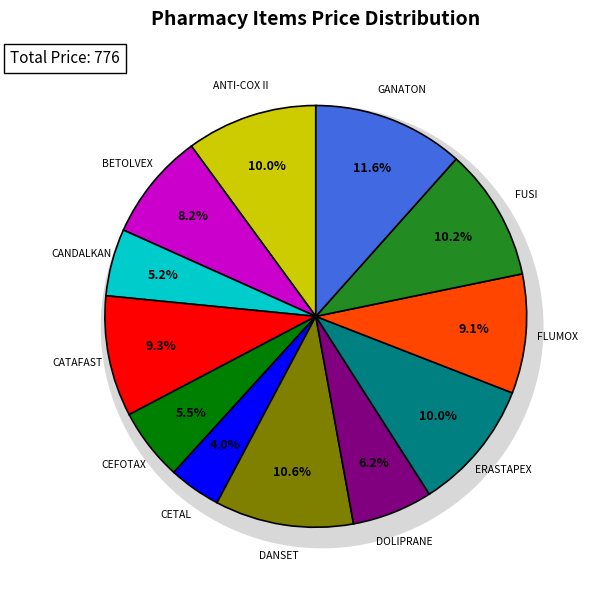

To the nearest percent, what portion does DOLIPRANE 1 GM 15 TABS. represent?

6%